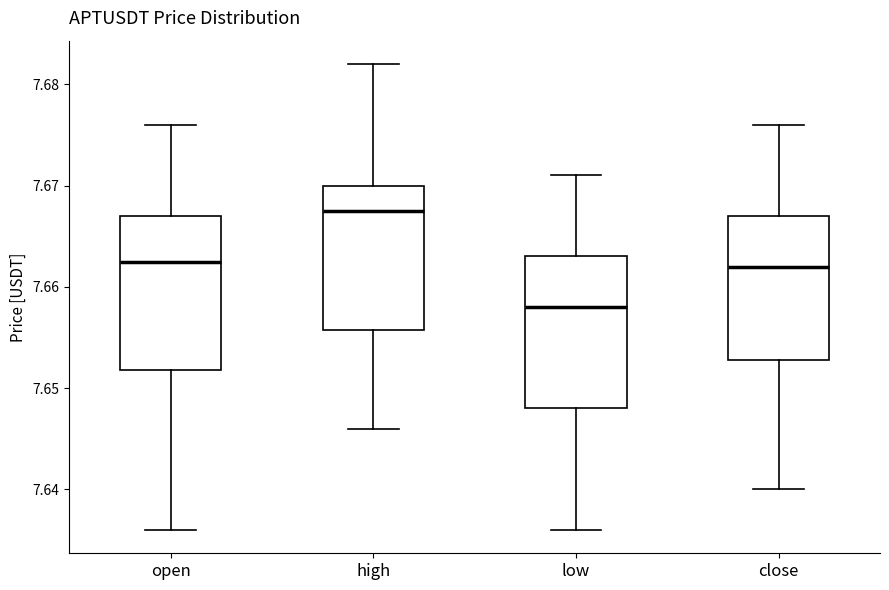

Reading left to right, read every box against the y-axis: the position of its median line, the range the box covers, and the ends of its whiskers. The values are not printed on the chart, so give them approximately, as read against the axis.

open: median 7.663, box 7.652 to 7.667, whiskers 7.636 to 7.676
high: median 7.668, box 7.656 to 7.670, whiskers 7.646 to 7.682
low: median 7.658, box 7.648 to 7.663, whiskers 7.636 to 7.671
close: median 7.662, box 7.653 to 7.667, whiskers 7.640 to 7.676